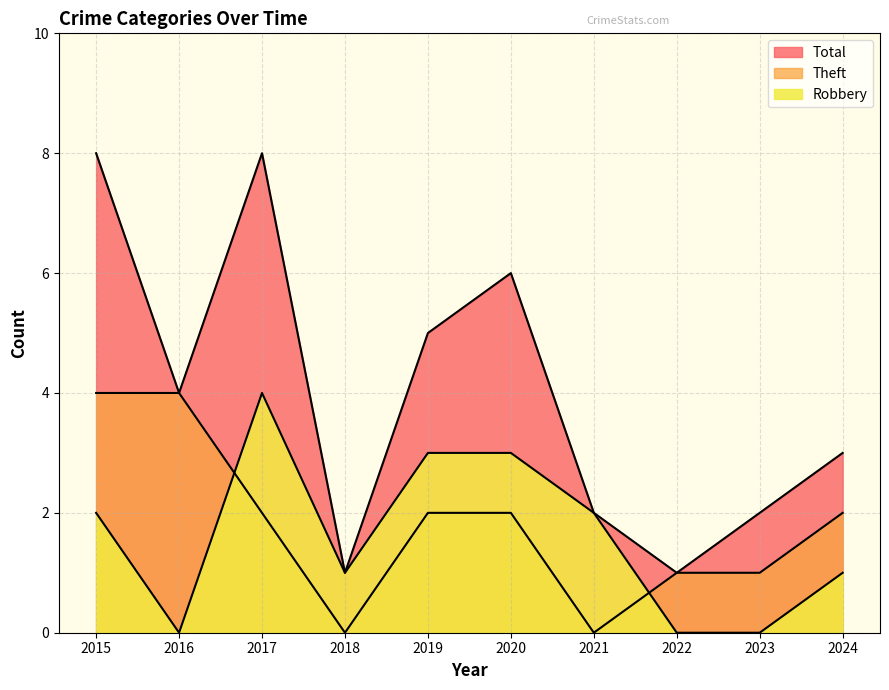

Is it true that Theft equals -2 at 2021?

False